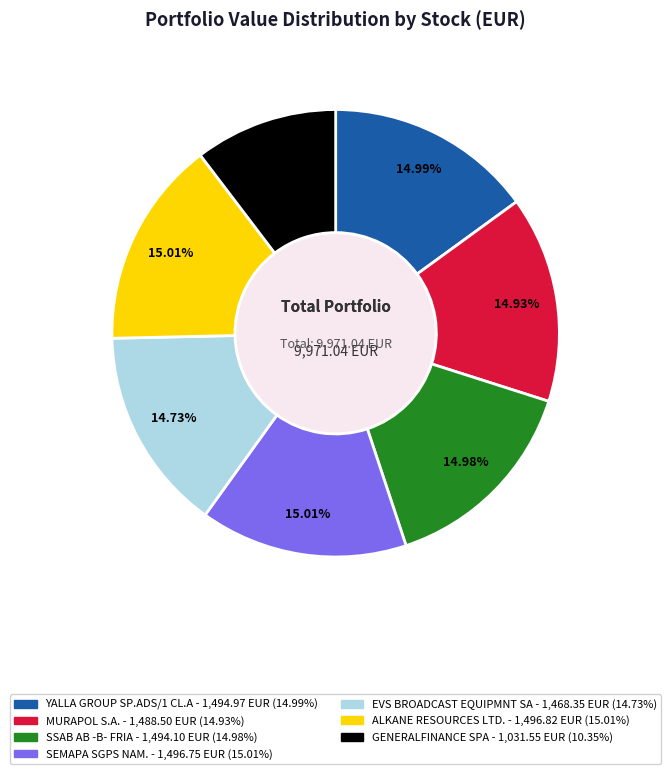

Which has a higher value, MURAPOL S.A. or GENERALFINANCE SPA?

MURAPOL S.A.